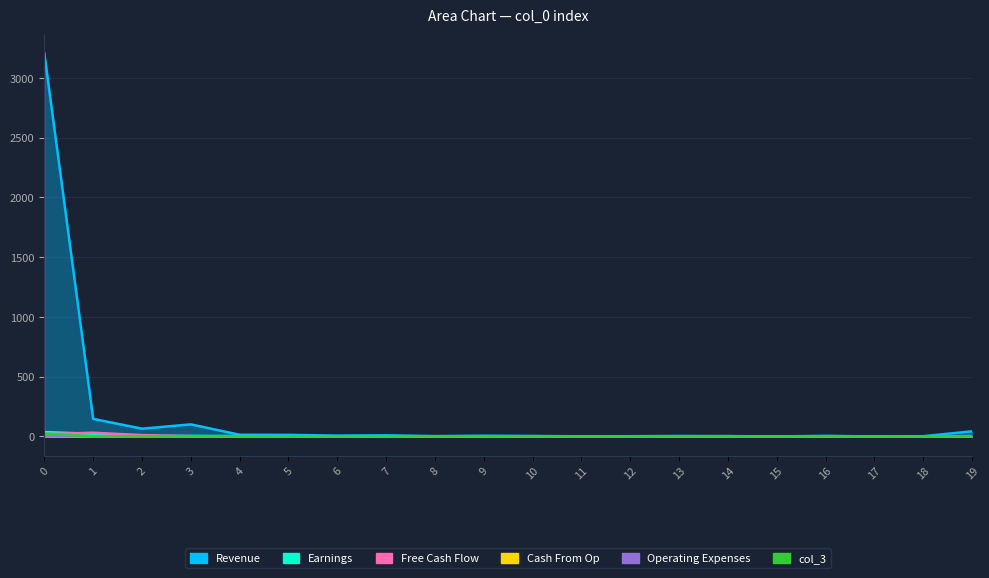

What is the difference between the second highest and minimum values in the col_2 series?

22